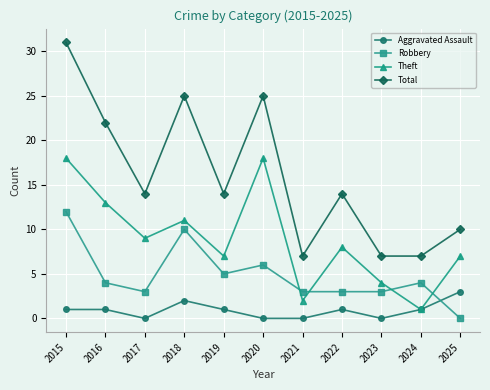

The value of Aggravated Assault at 2024 is 1. True or false?

True